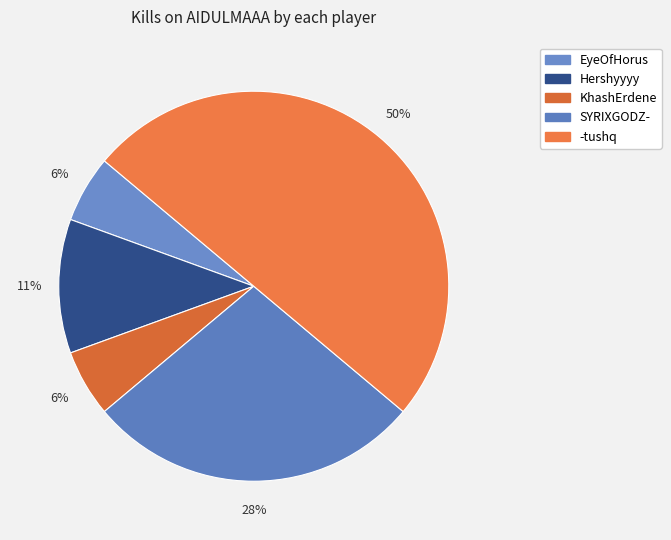

Count the number of slices in the pie.

5